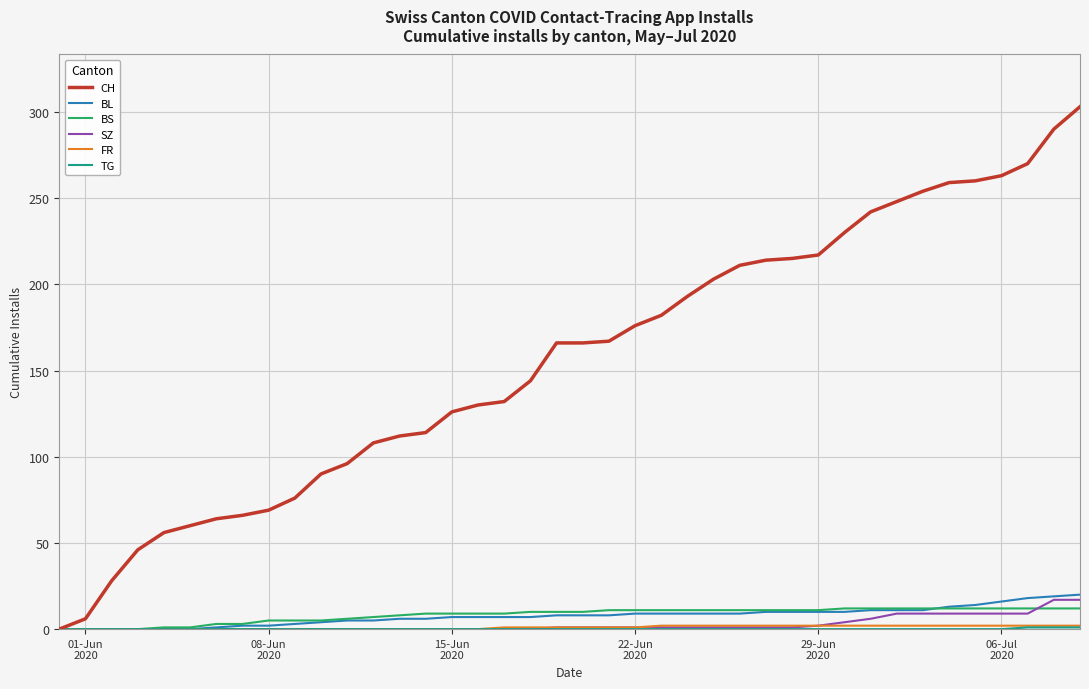

Which series has the widest spread of values?

CH